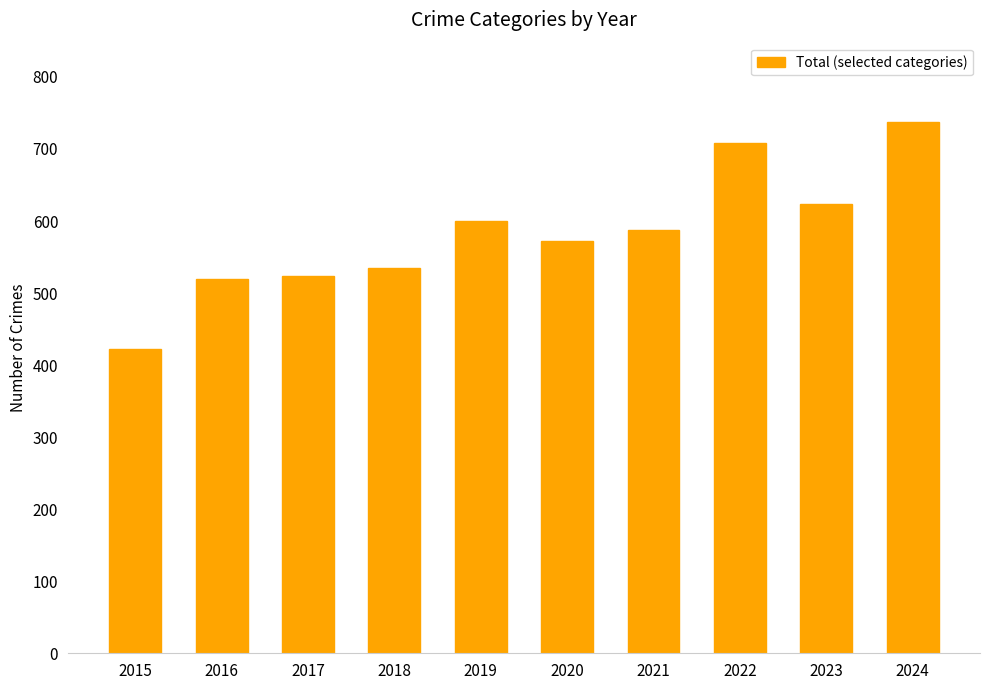

Which label corresponds to the largest value in the chart?

2024